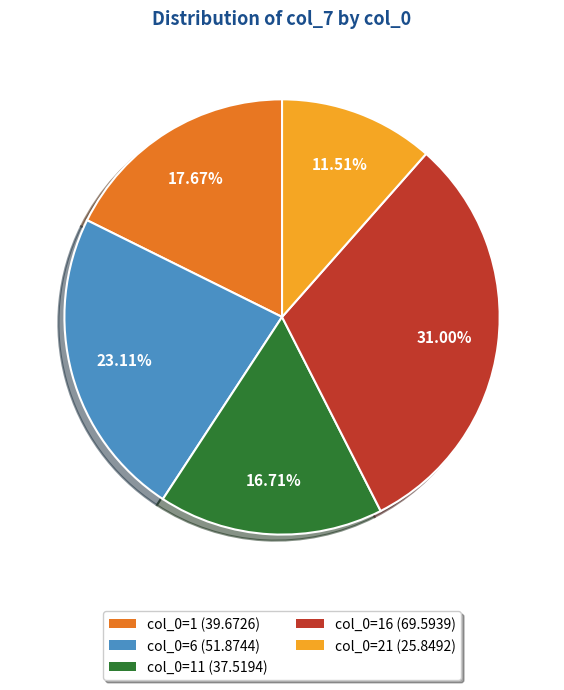

Approximately how many times larger is the value at col_0=6 (51.8744) compared to col_0=16 (69.5939)?

0.7